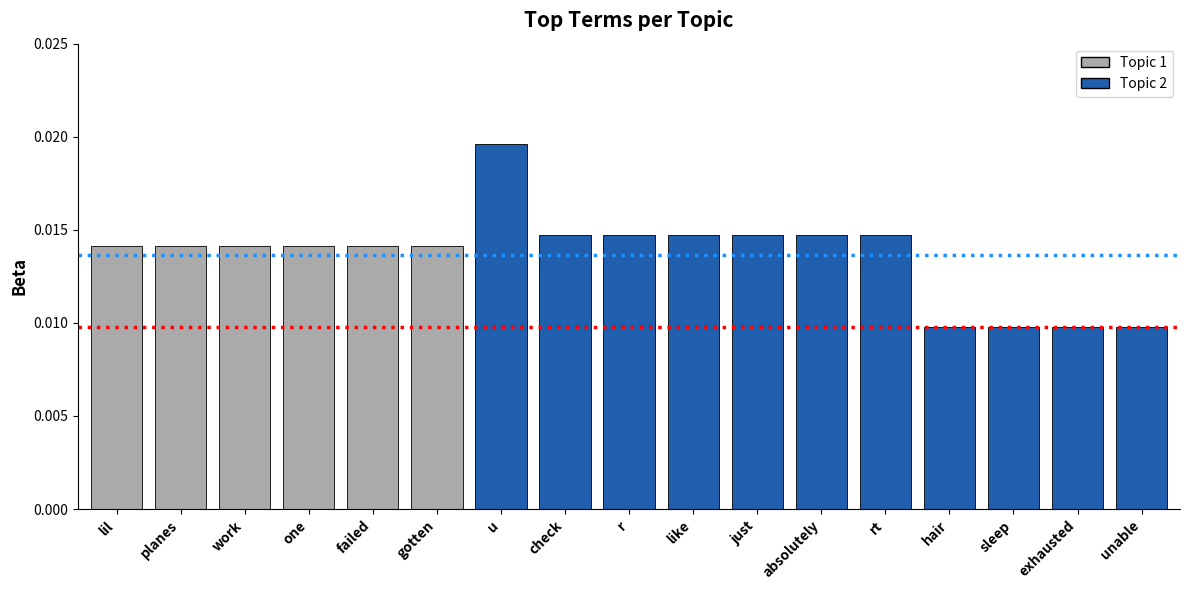

At which category does the chart reach its peak across all series?

u